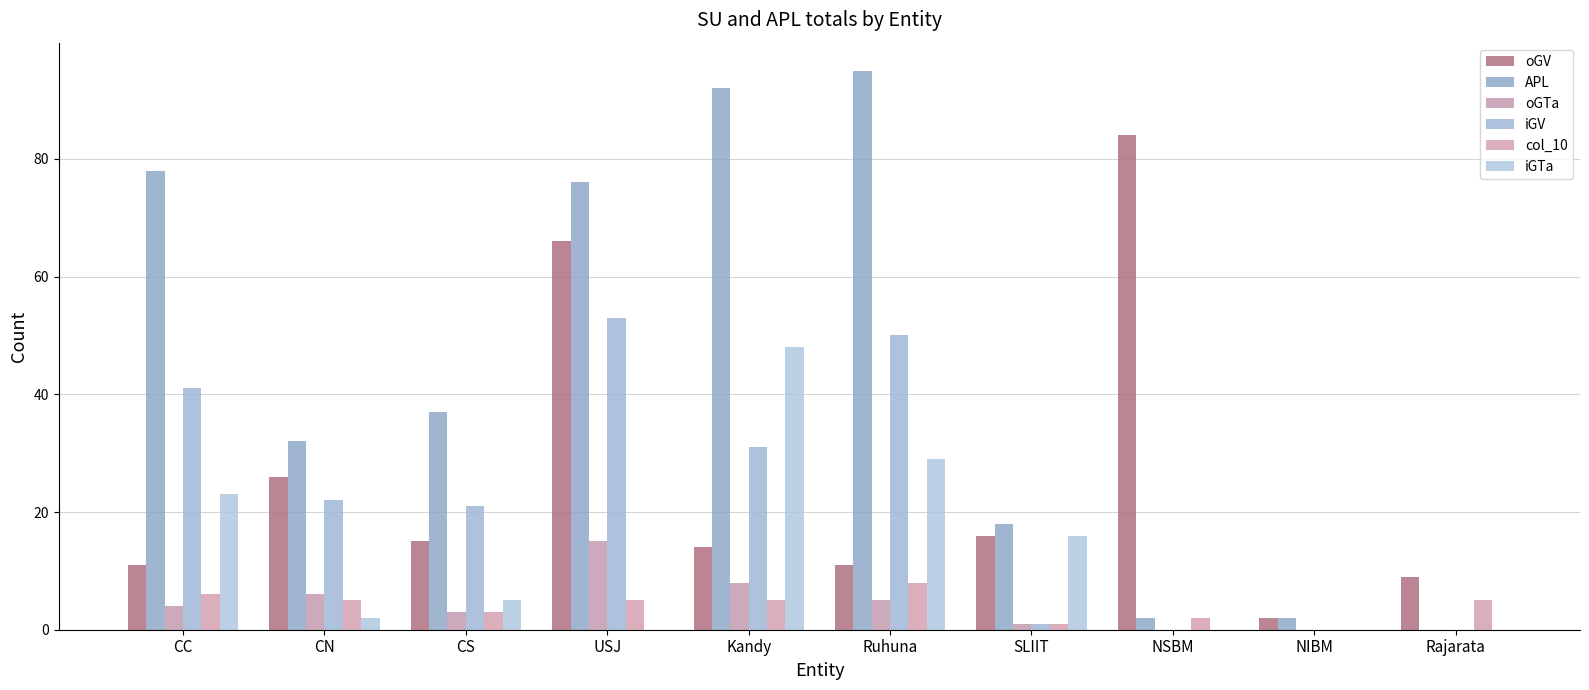

At how many categories does at least one series exceed 18?

7